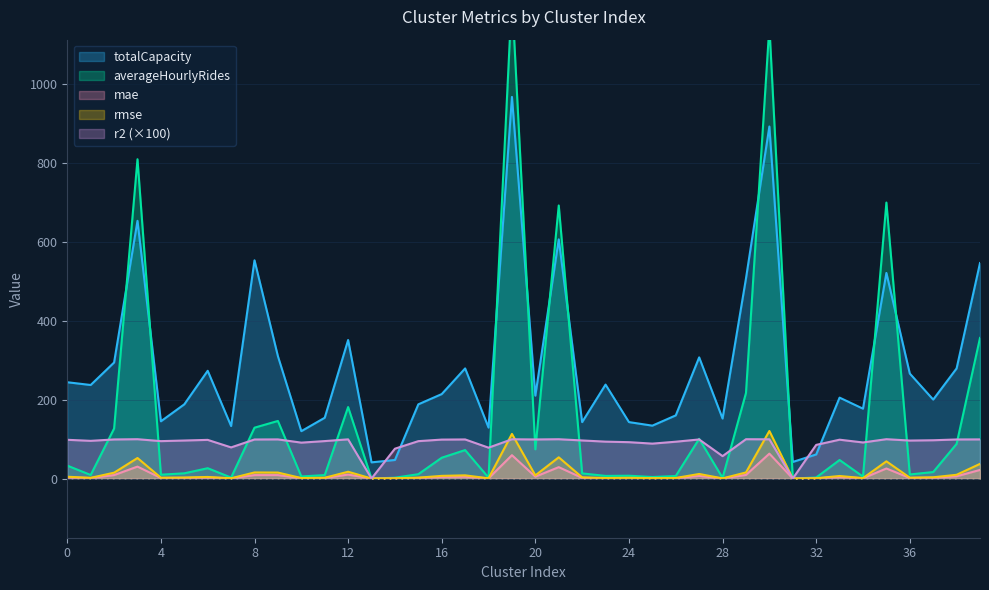

Reading left to right, what are all the values shown in this chart?

totalCapacity: 0=244.0	1=237.0	2=294.0	3=653.0	4=145.0	5=188.0	6=273.0	7=133.0	8=553.0	9=310.0	10=120.0	11=154.0	12=351.0	13=41.0	14=47.0	15=188.0	16=214.0	17=279.0	18=129.0	19=967.0	20=210.0	21=606.0	22=143.0	23=238.0	24=143.0	25=134.0	26=160.0	27=307.0	28=152.0	29=507.0	30=892.0	31=42.0	32=61.0	33=205.0	34=177.0	35=521.0	36=266.0	37=200.0	38=279.0	39=546.0
averageHourlyRides: 0=32.7	1=9.0	2=126.6	3=809.1	4=9.7	5=13.2	6=26.1	7=2.4	8=128.8	9=145.9	10=5.2	11=8.7	12=181.1	13=0.0	14=2.1	15=11.0	16=52.7	17=72.1	18=2.1	19=1224.0	20=74.0	21=691.9	22=13.0	23=6.6	24=7.1	25=3.9	26=6.4	27=100.7	28=1.6	29=216.8	30=1146.4	31=0.0	32=2.6	33=47.0	34=4.9	35=699.3	36=10.3	37=16.4	38=87.7	39=356.2
mae: 0=2.8	1=1.2	2=8.7	3=30.2	4=1.4	5=1.6	6=2.5	7=0.5	8=8.7	9=8.7	10=0.9	11=1.3	12=10.1	13=0.0	14=0.4	15=1.5	16=4.1	17=4.6	18=0.4	19=59.2	20=4.7	21=28.8	22=1.6	23=0.9	24=1.2	25=0.7	26=1.0	27=6.6	28=0.3	29=9.1	30=63.1	31=0.0	32=0.5	33=3.9	34=0.7	35=25.4	36=1.4	37=1.9	38=5.7	39=21.8
rmse: 0=4.5	1=1.8	2=14.8	3=52.0	4=2.0	5=2.5	6=4.0	7=0.7	8=15.4	9=15.1	10=1.2	11=1.9	12=17.2	13=0.0	14=0.6	15=2.2	16=6.7	17=8.1	18=0.5	19=113.1	20=8.0	21=53.8	22=2.9	23=1.2	24=1.8	25=1.0	26=1.4	27=11.6	28=0.4	29=15.4	30=120.5	31=0.0	32=0.7	33=6.4	34=1.0	35=43.6	36=2.2	37=3.1	38=9.5	39=37.1
r2: 0=98.1	1=95.5	2=99.0	3=99.7	4=94.8	5=96.3	6=97.9	7=78.9	8=98.9	9=99.2	10=91.0	11=94.9	12=99.3	13=0.0	14=75.6	15=94.7	16=98.7	17=99.1	18=78.2	19=99.5	20=99.0	21=99.6	22=96.5	23=93.5	24=92.1	25=88.4	26=93.3	27=99.0	28=56.8	29=99.6	30=99.4	31=0.0	32=85.2	33=98.4	34=91.4	35=99.7	36=96.2	37=97.0	38=99.0	39=99.2